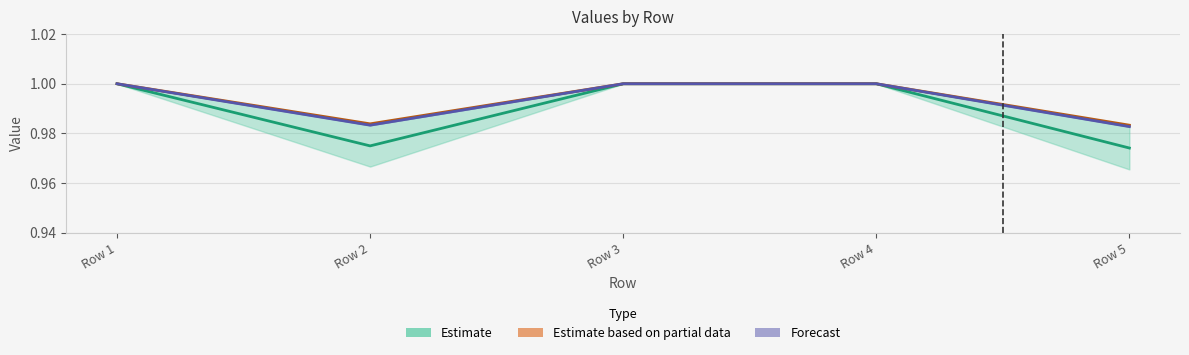

Is this an area chart (filled region under the line)?

No